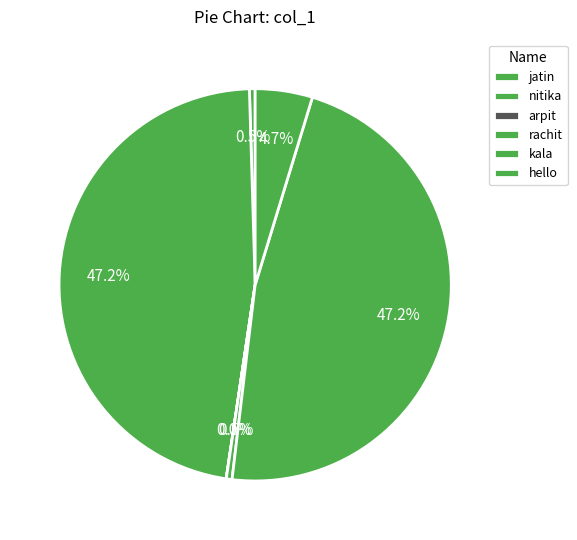

How many segments does this pie chart have?

6